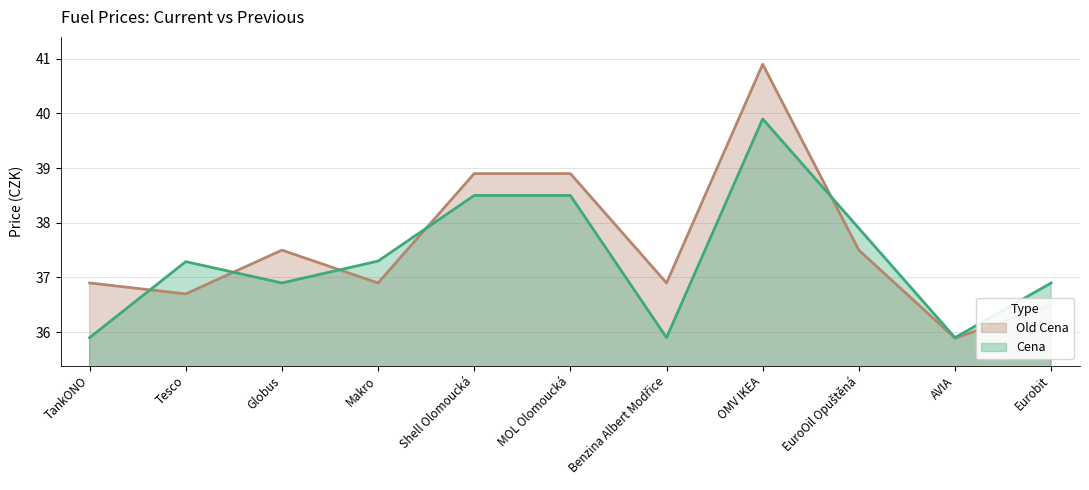

What is the difference between the Old Cena values at Globus and Tesco?

0.8